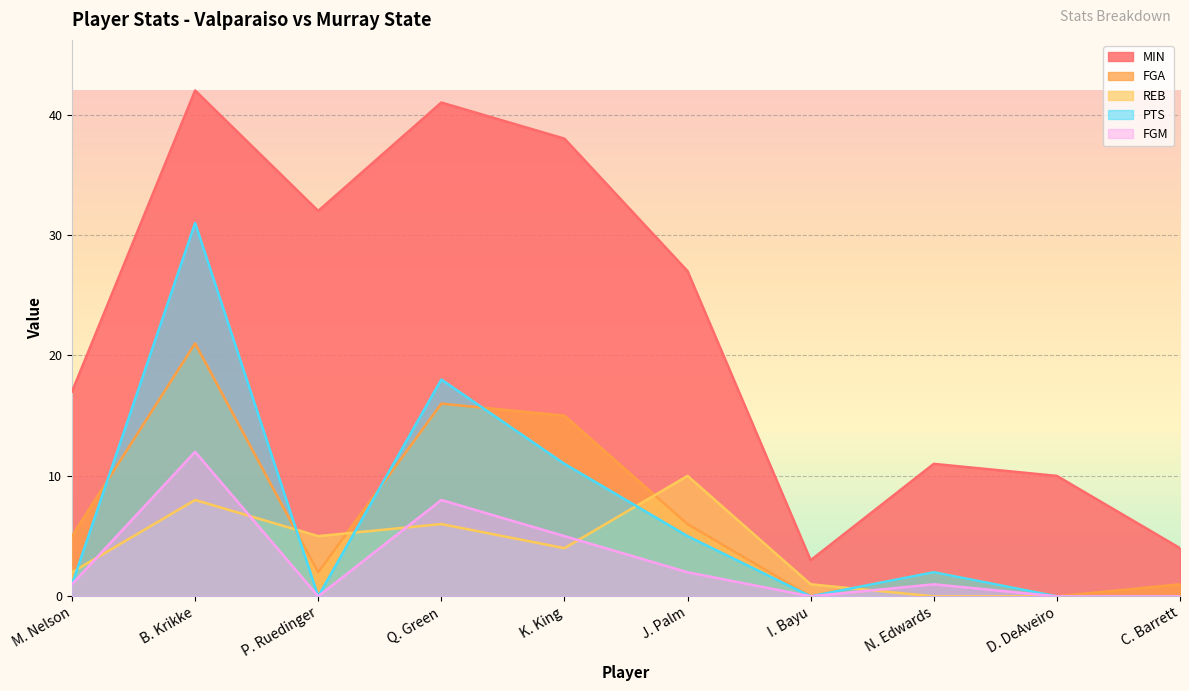

The FGA series shows -9 at I. Bayu. True or false?

False